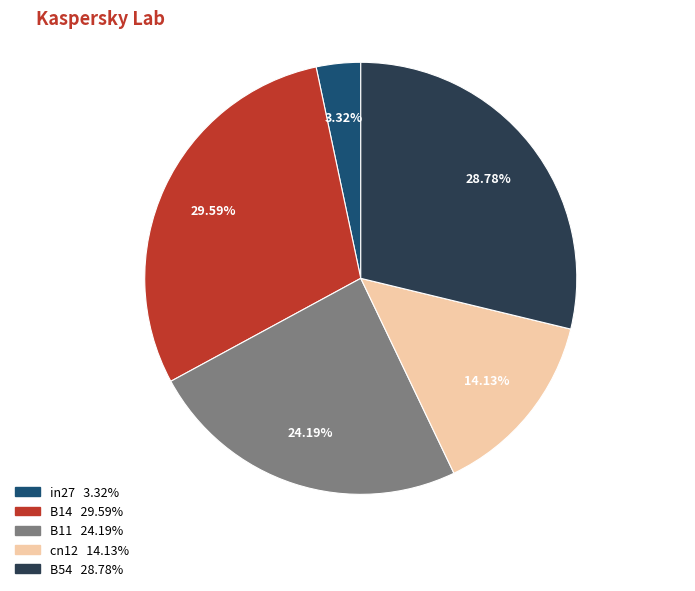

Does cn12 account for over 50% of the chart?

No